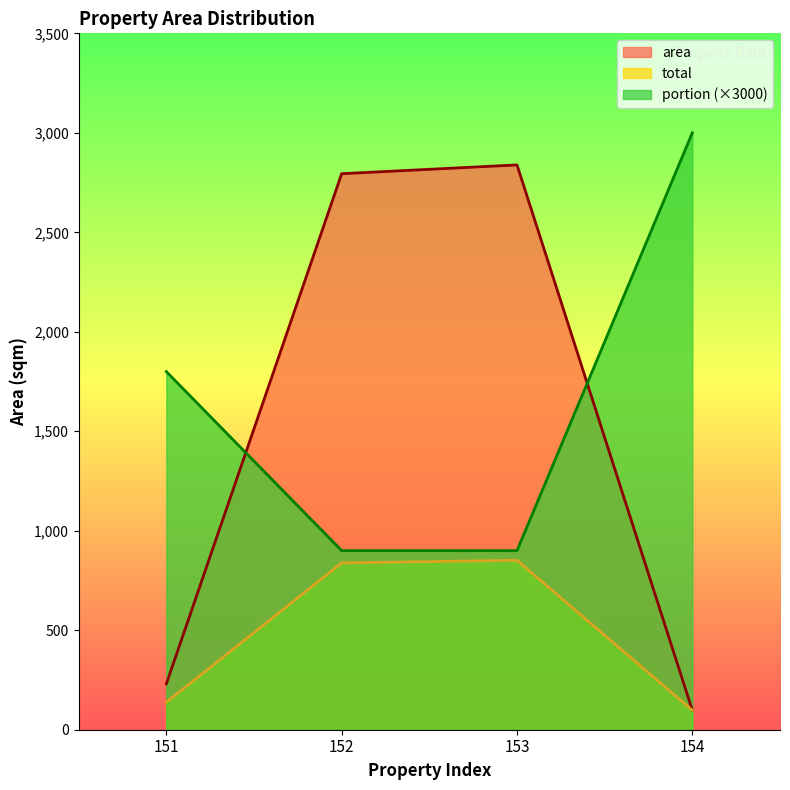

What is the lowest value of the area series?

97.8